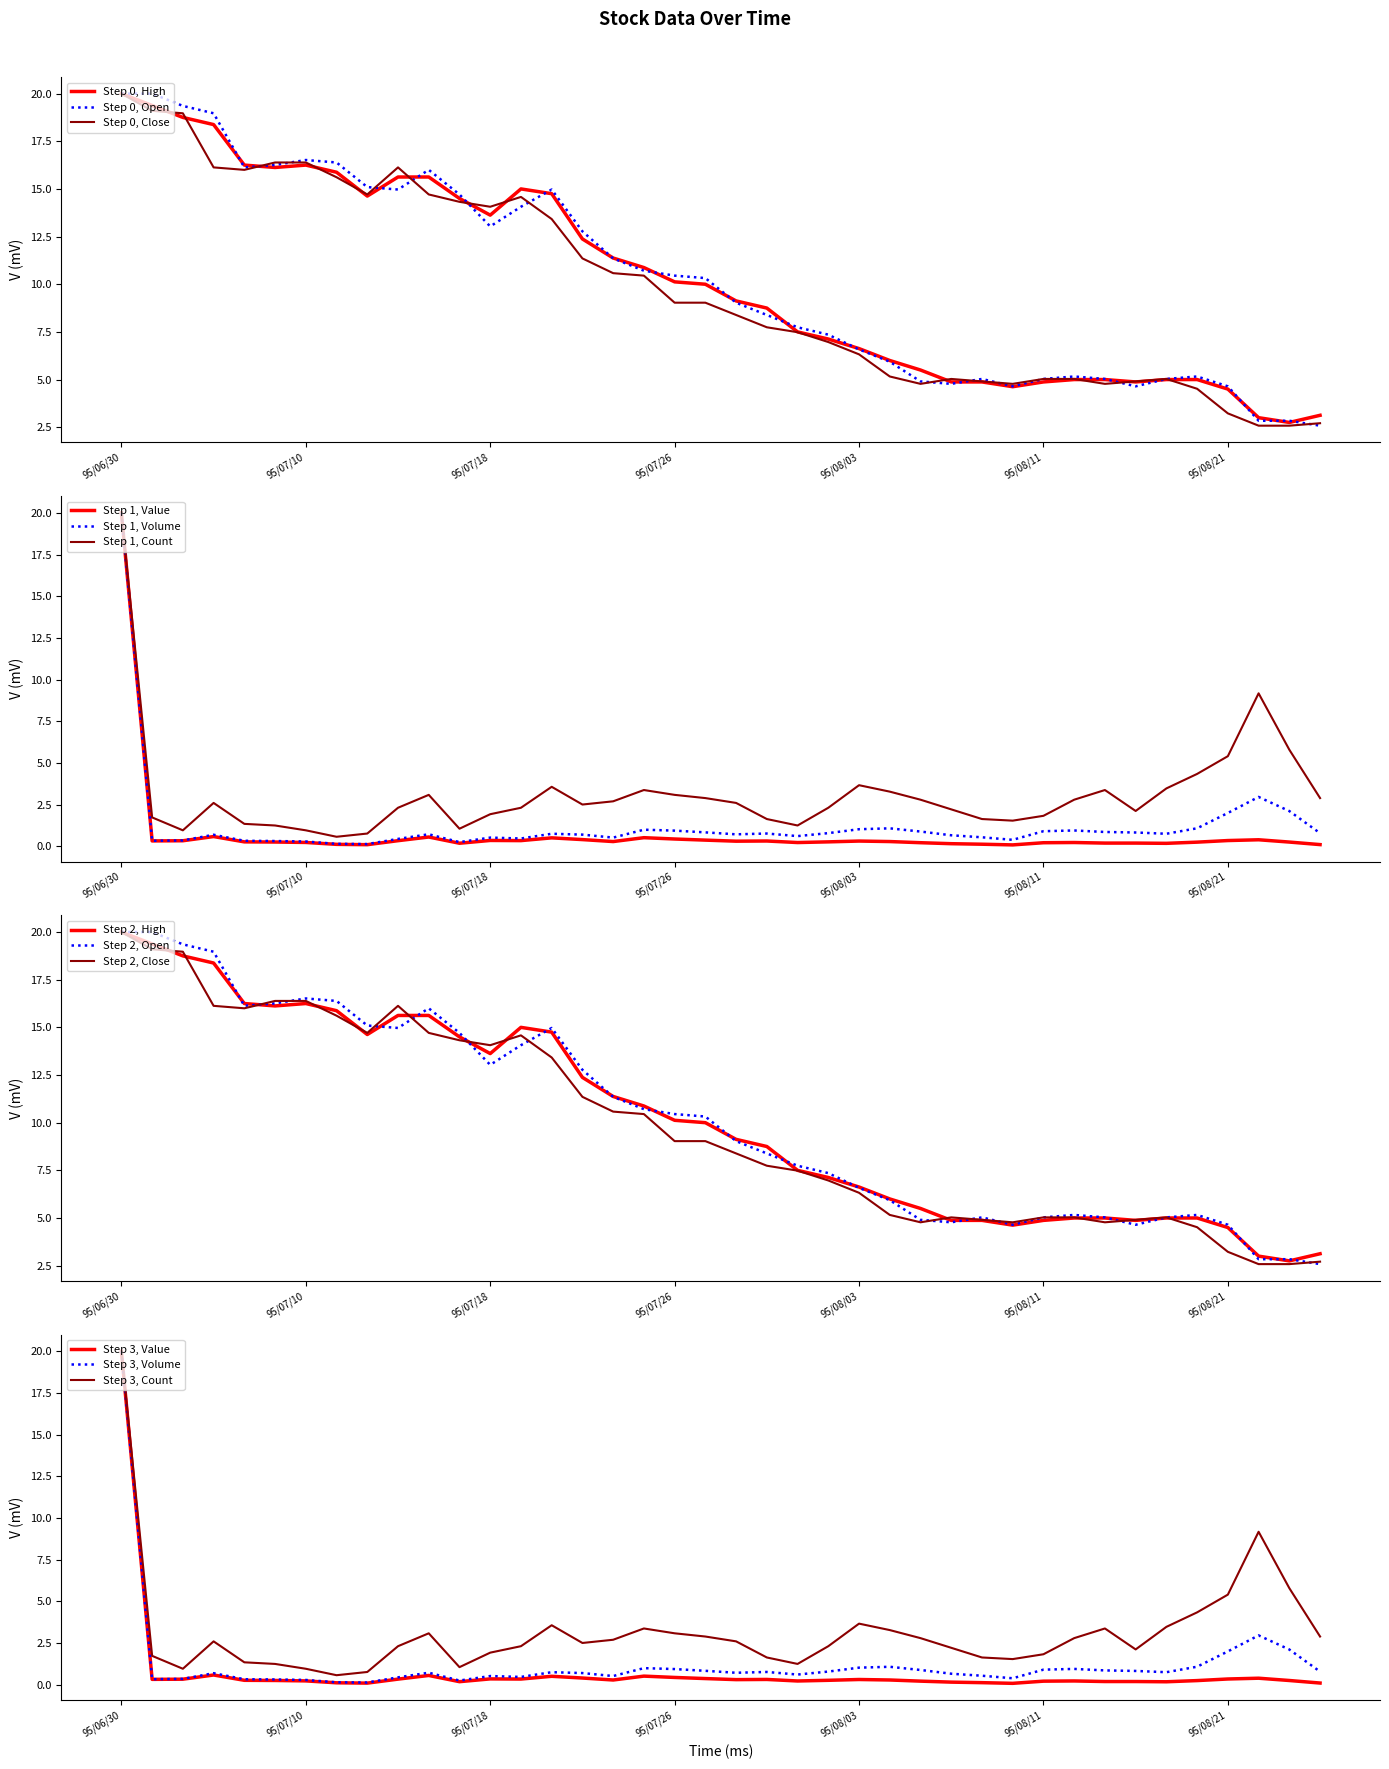

Reading right to left, extract all data points from this chart.

col_2 (Value): 0.1	0.3	0.4	0.4	0.3	0.2	0.2	0.2	0.2	0.2	0.1	0.1	0.2	0.2	0.3	0.3	0.3	0.2	0.3	0.3	0.4	0.4	0.5	0.3	0.4	0.5	0.3	0.4	0.2	0.6	0.3	0.1	0.1	0.2	0.3	0.3	0.6	0.3	0.3	20.0
col_1 (Volume): 0.8	2.1	3.0	2.0	1.1	0.8	0.8	0.9	1.0	0.9	0.4	0.5	0.7	0.9	1.1	1.0	0.8	0.6	0.8	0.7	0.8	0.9	1.0	0.5	0.7	0.8	0.5	0.5	0.3	0.7	0.5	0.1	0.2	0.3	0.3	0.3	0.7	0.4	0.3	20.0
col_4 (High): 3.1	2.7	3.0	4.5	5.0	5.0	4.9	5.0	5.0	4.9	4.6	4.9	4.9	5.5	6.0	6.6	7.1	7.5	8.7	9.1	10.0	10.1	10.9	11.4	12.4	14.7	15.0	13.6	14.5	15.6	15.6	14.6	15.9	16.2	16.1	16.2	18.4	18.8	19.4	20.0
col_3 (Open): 2.6	2.8	2.8	4.6	5.2	5.0	4.6	5.0	5.2	5.0	4.6	5.0	4.8	4.9	5.9	6.6	7.4	7.7	8.4	9.0	10.3	10.5	10.7	11.4	12.8	15.0	14.1	13.0	14.7	16.0	15.0	15.1	16.4	16.5	16.3	16.1	19.0	19.4	20.0	20.0
col_6 (Close): 2.7	2.6	2.6	3.2	4.5	5.0	4.9	4.8	5.0	5.0	4.8	4.9	5.0	4.8	5.2	6.3	7.0	7.5	7.7	8.4	9.0	9.0	10.5	10.6	11.4	13.4	14.6	14.1	14.3	14.7	16.1	14.7	15.6	16.4	16.4	16.0	16.1	19.0	19.1	20.0
col_8 (Count): 2.9	5.8	9.2	5.4	4.3	3.5	2.1	3.4	2.8	1.8	1.5	1.6	2.2	2.8	3.3	3.7	2.3	1.3	1.6	2.6	2.9	3.1	3.4	2.7	2.5	3.6	2.3	1.9	1.1	3.1	2.3	0.8	0.6	1.0	1.3	1.4	2.6	1.0	1.7	20.0